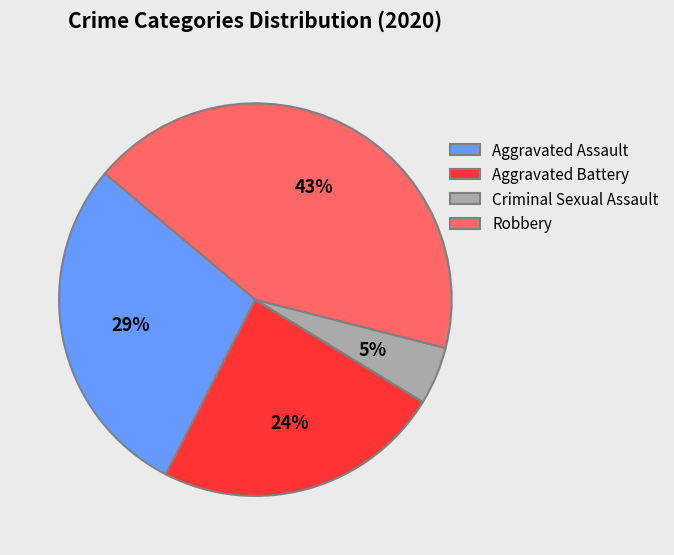

Which slice is the smallest?

Criminal Sexual Assault